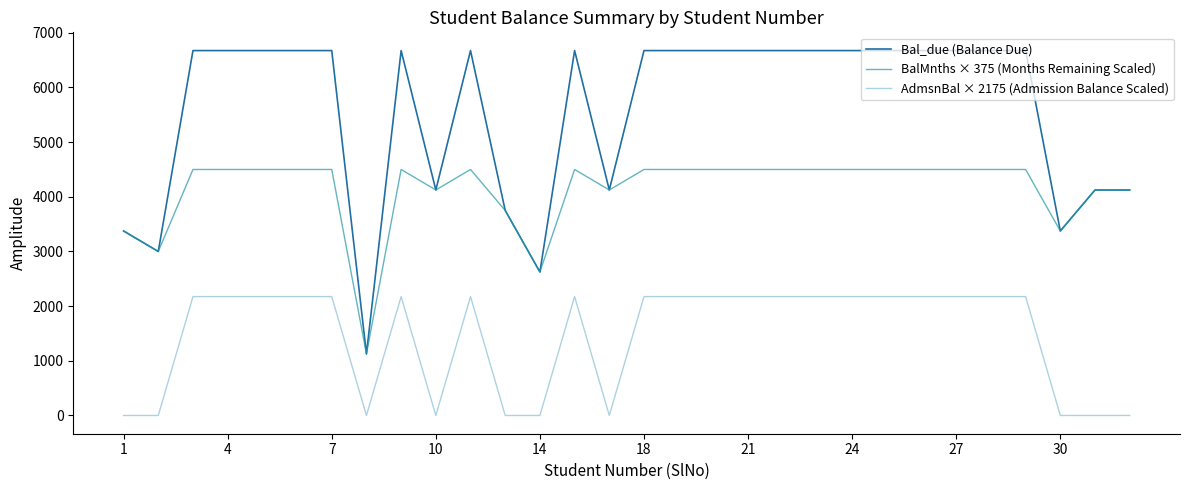

True or false: AdmsnBal × 2175 (Admission Balance Scaled) and BalMnths × 375 (Months Remaining Scaled) intersect in this chart.

False